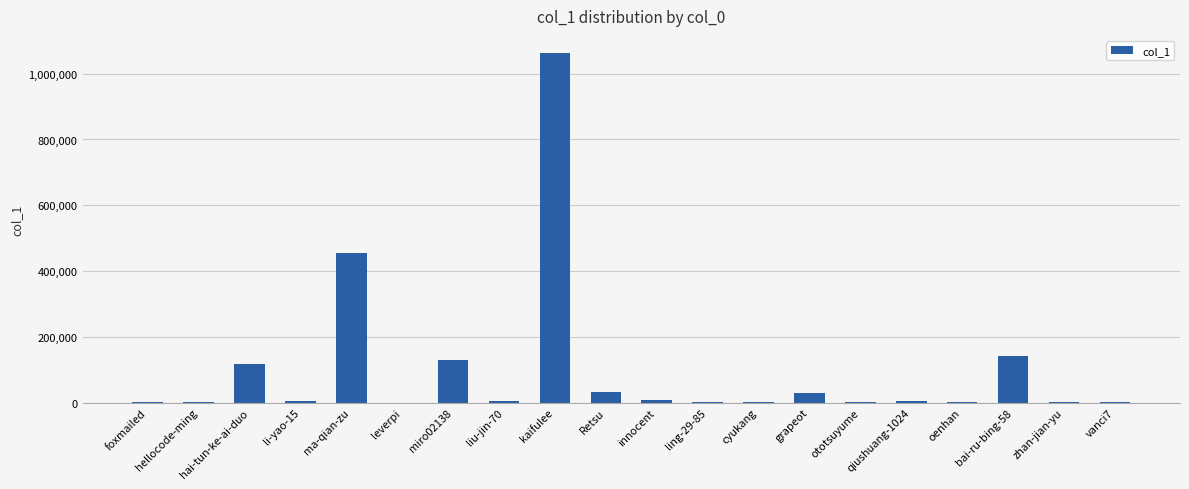

What is the change in value from ling-29-85 to cyukang?

-1577